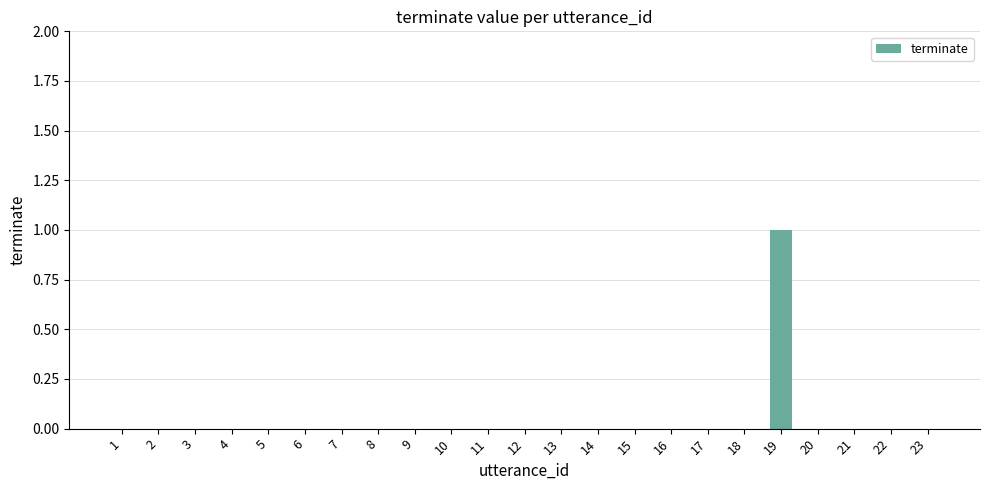

Count the values in the range 0 to 1.

23